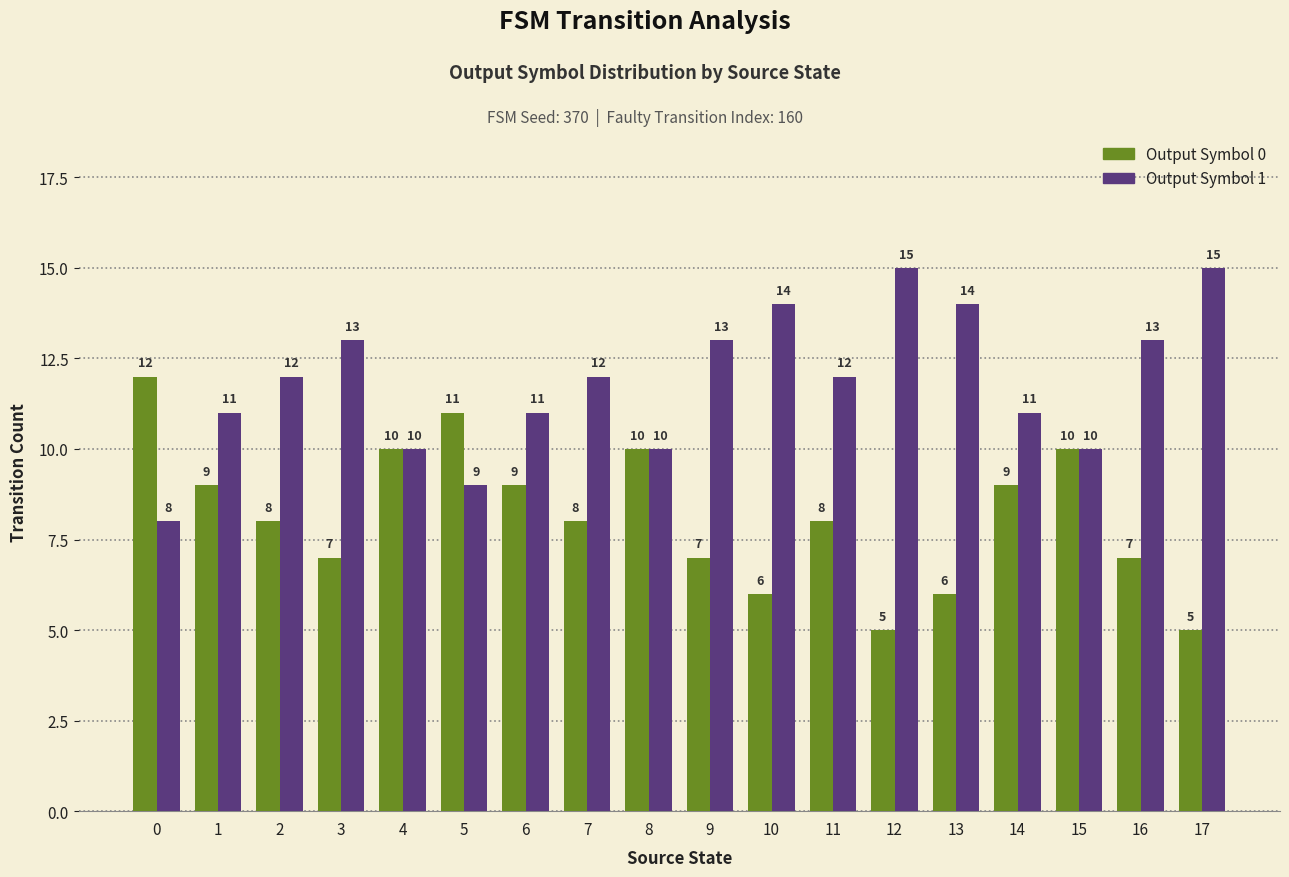

The Output Symbol 0 series shows 1 at 17. True or false?

False